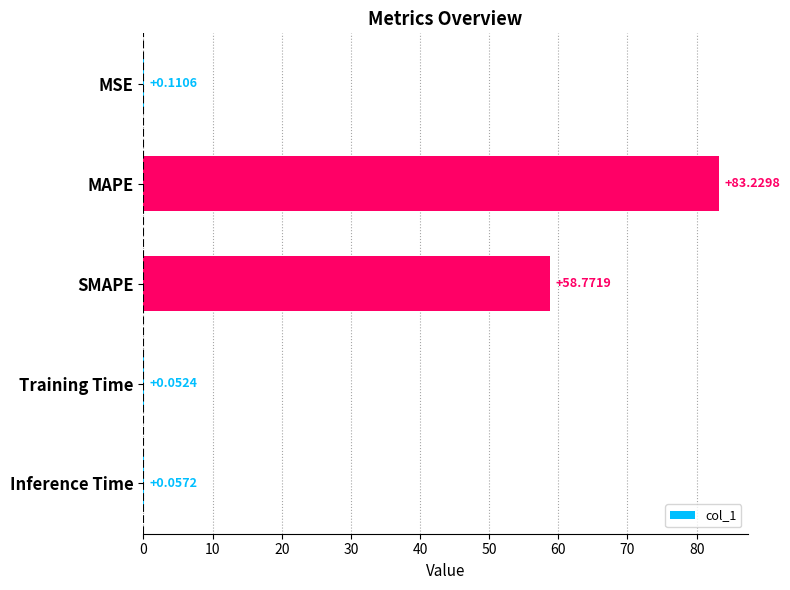

Where is the data nearest to the value 41?

SMAPE